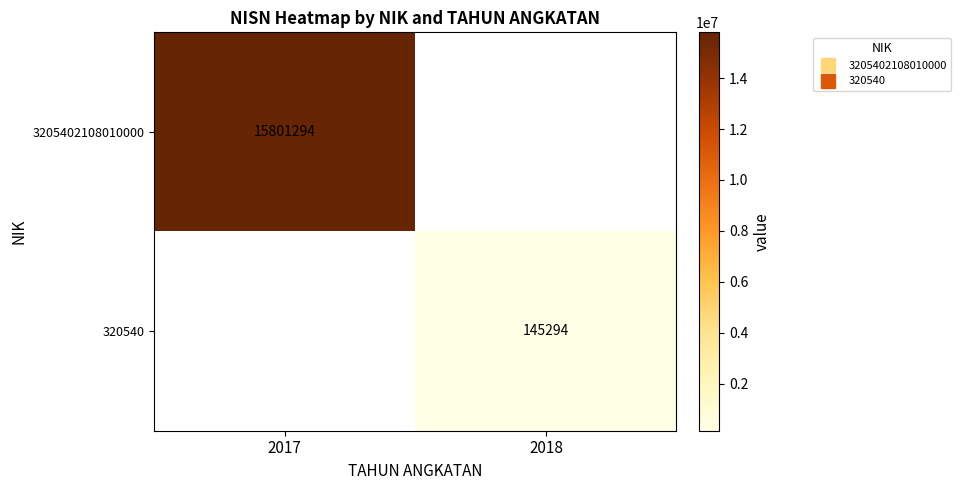

Read the 320540 value at 2018.

145294.0